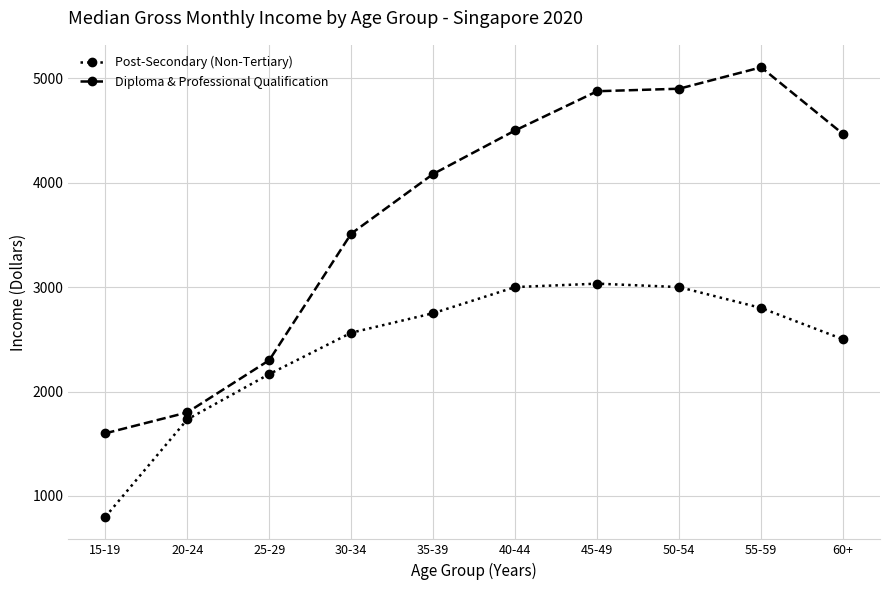

Which series has the widest spread of values?

Diploma & Professional Qualification